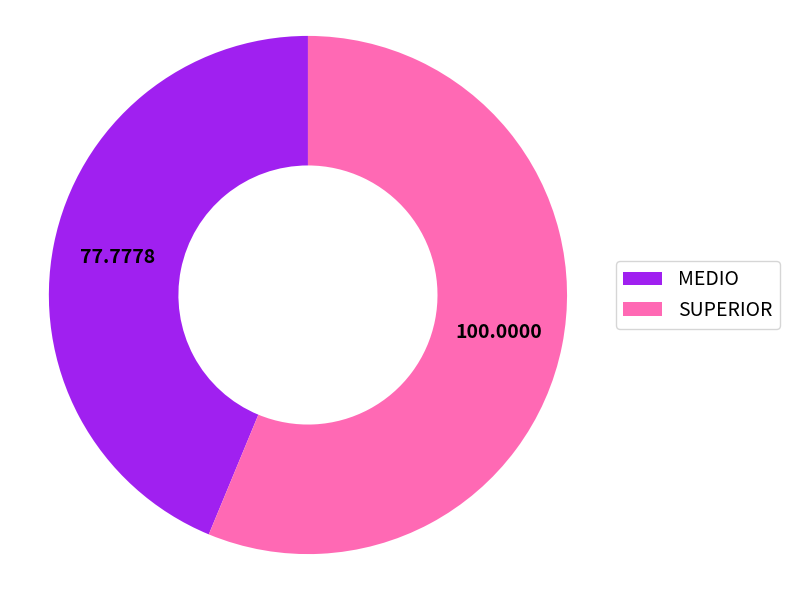

Between MEDIO and SUPERIOR, which is larger?

SUPERIOR